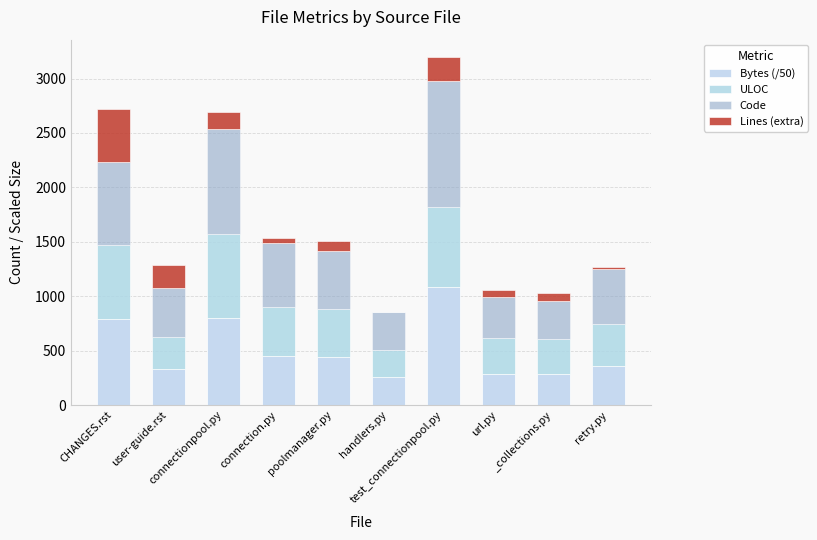

What is the label of the 10th bar from the right?

CHANGES.rst